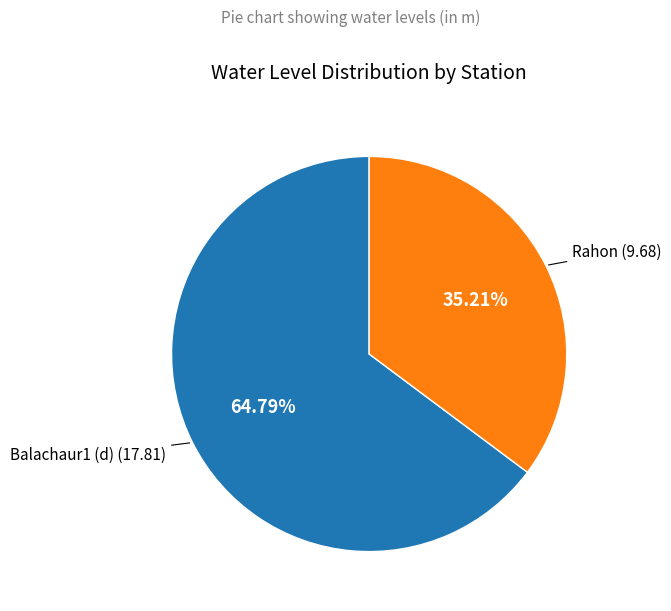

Is there a majority slice in this chart?

Yes